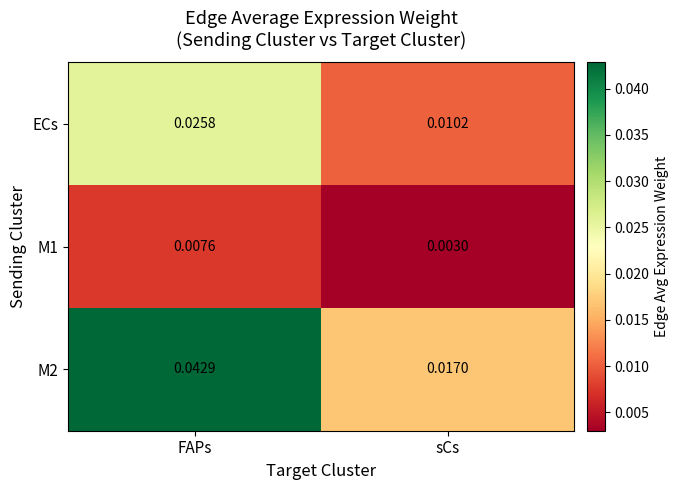

How many series are shown in this chart?

3